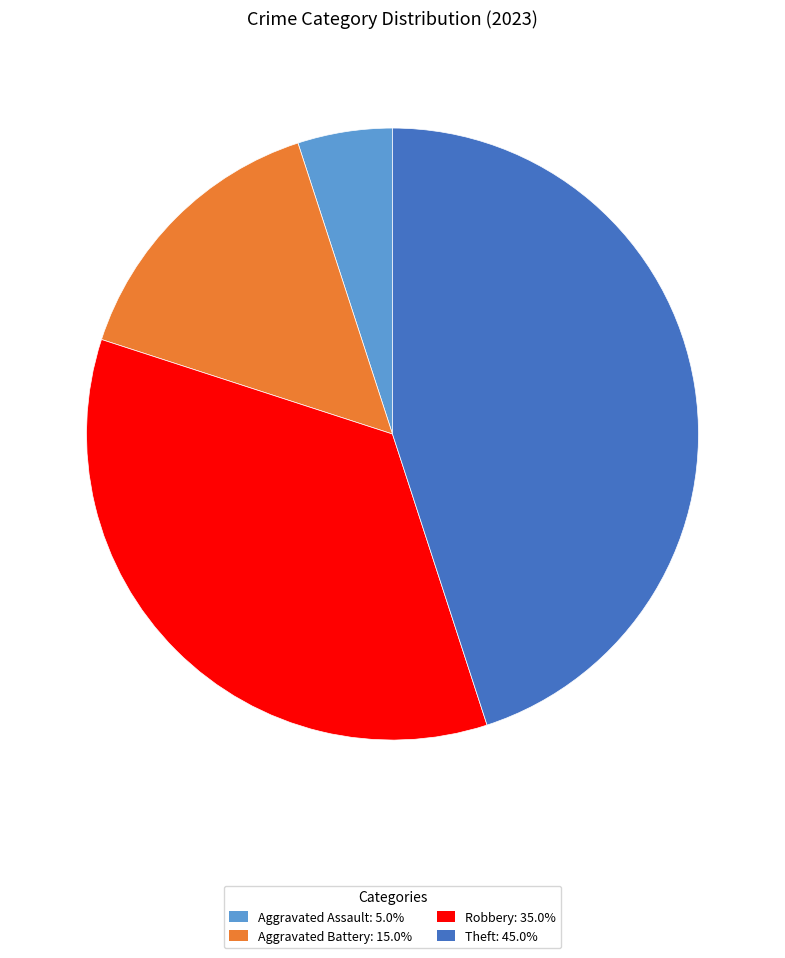

Approximately how many times larger is the value at Aggravated Battery: 15.0% compared to Aggravated Assault: 5.0%?

3.0